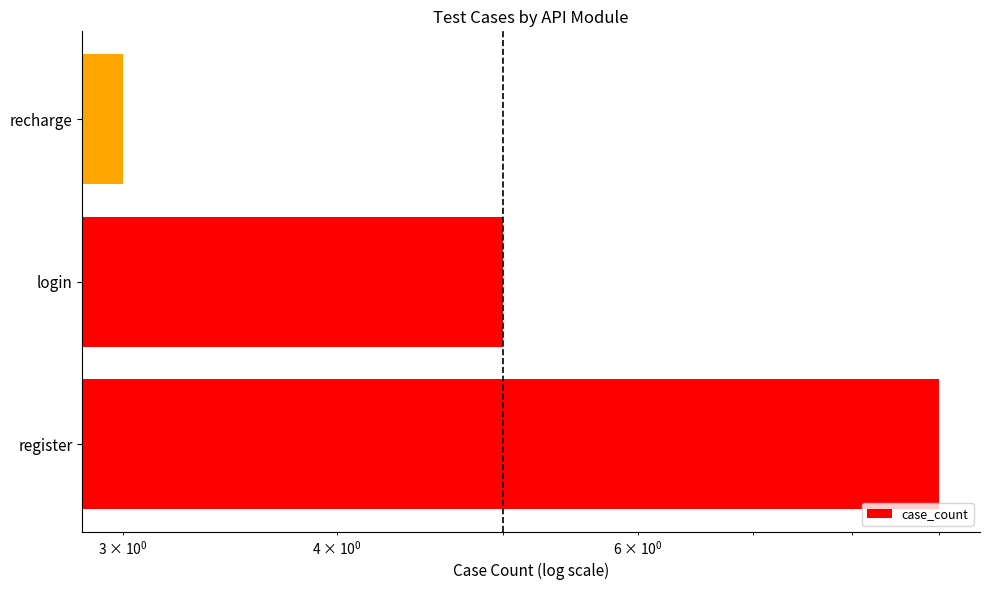

What is the value of the 2nd bar from the left?

5